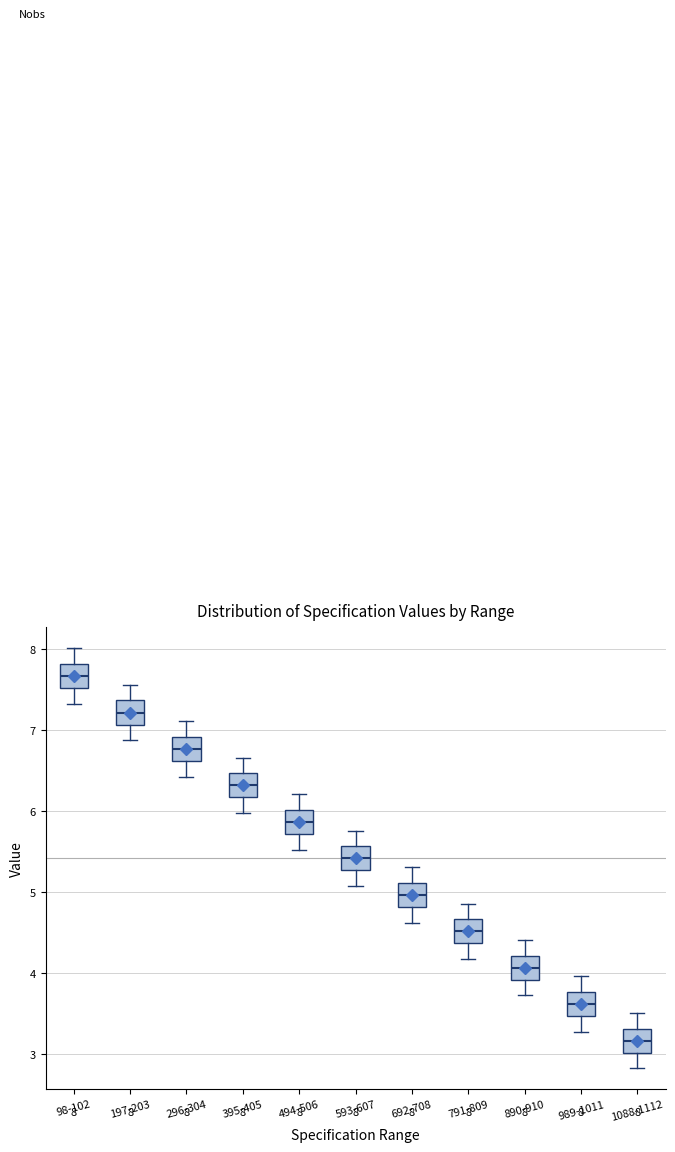

Which box's median line is the highest?

98-102